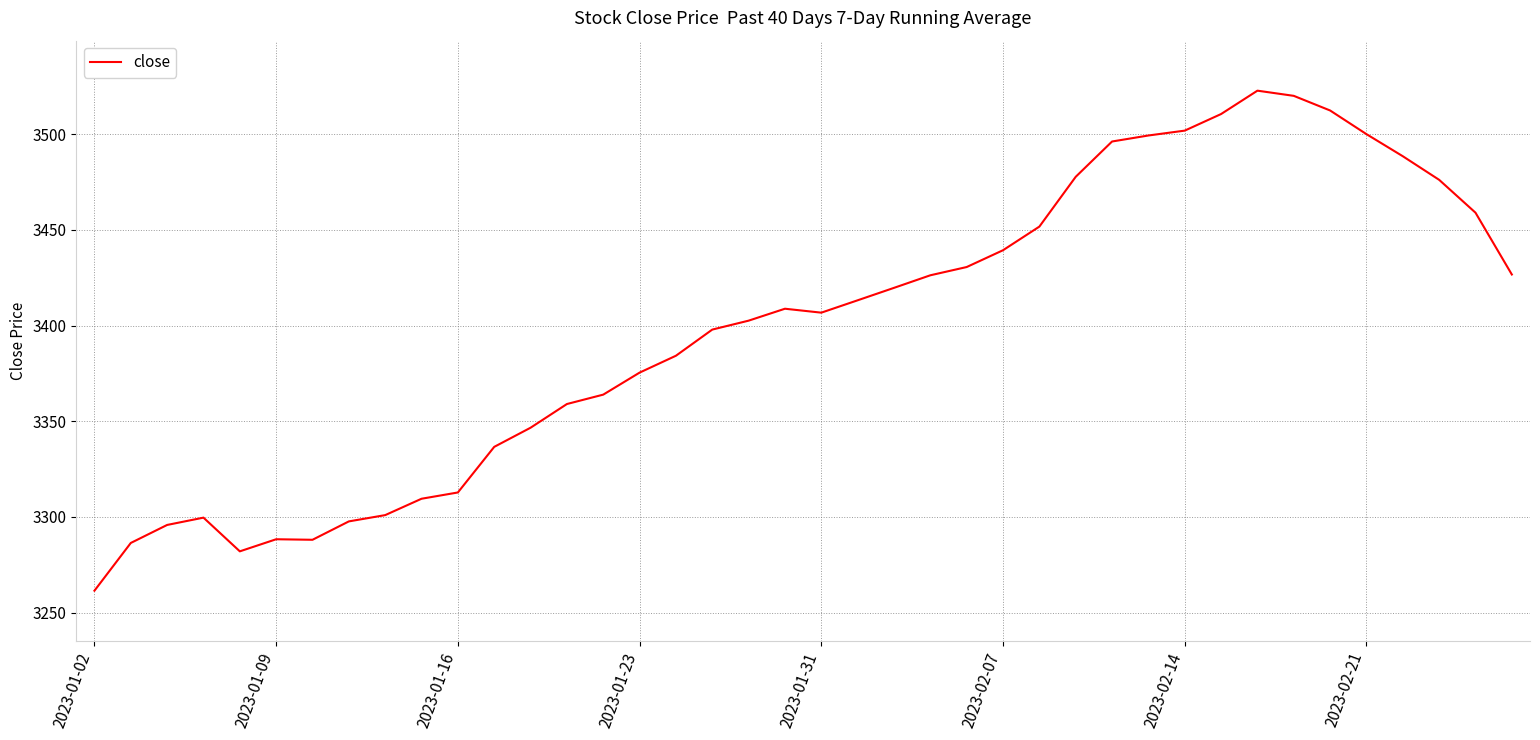

What is the difference between the maximum and minimum values?

261.4